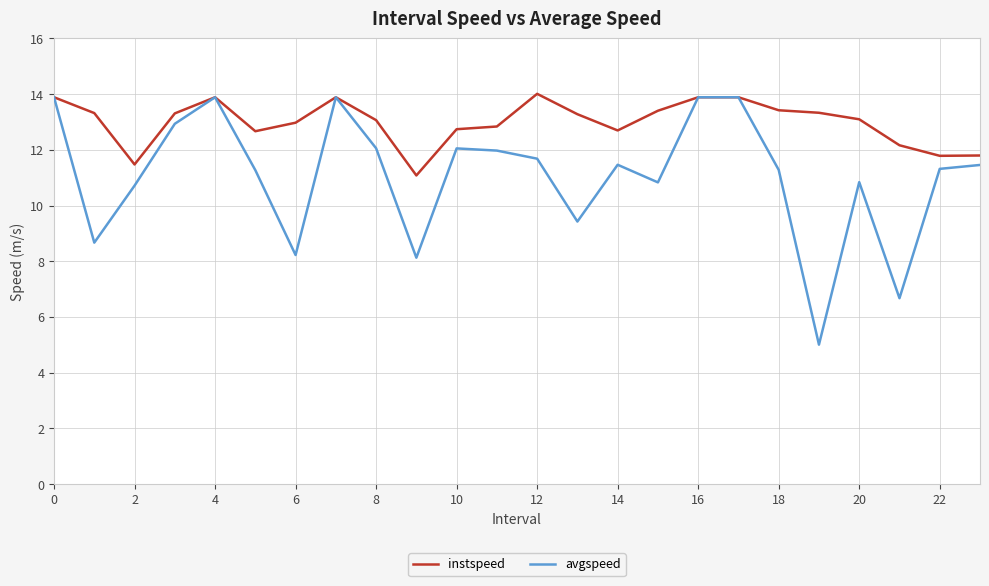

What is the minimum value for avgspeed?

5.0